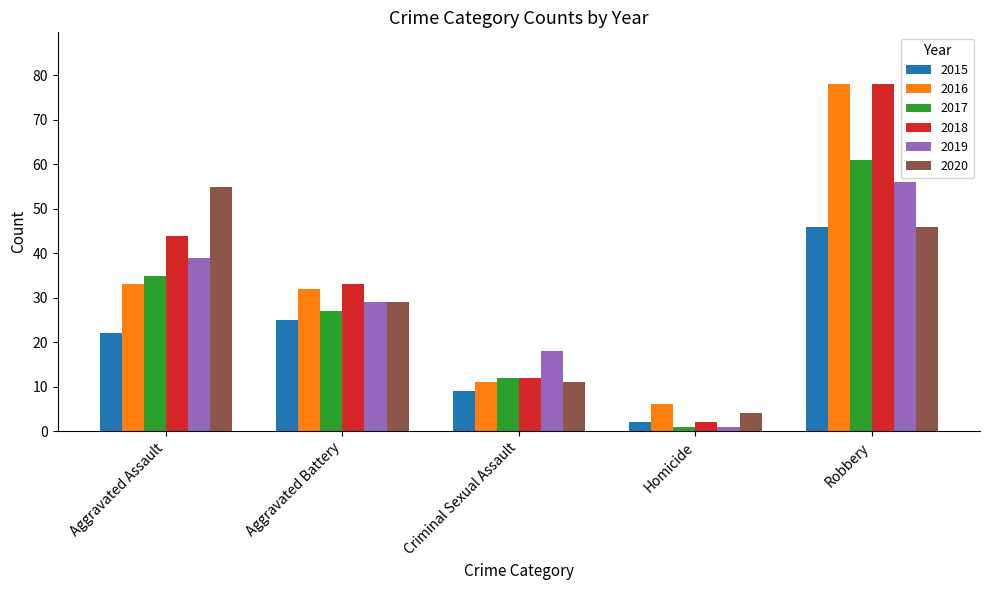

At how many categories does at least one series exceed 17?

4